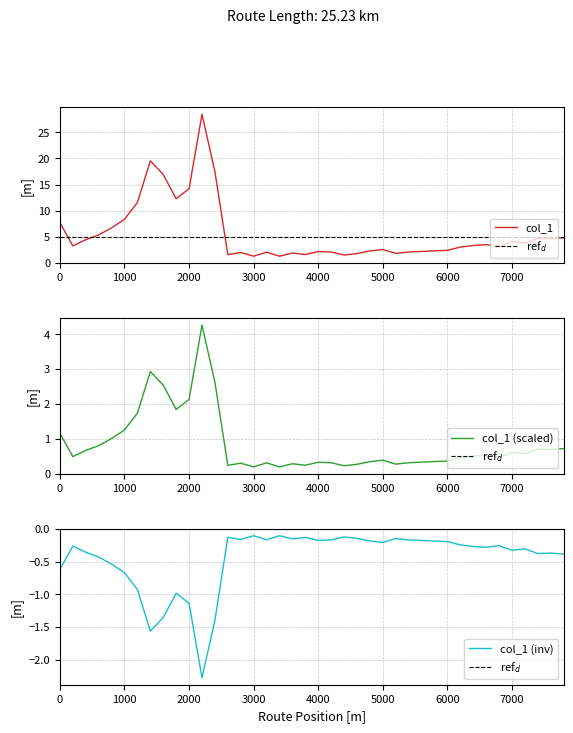

The col_1 (inv) series shows -0.3 at 5000. True or false?

False